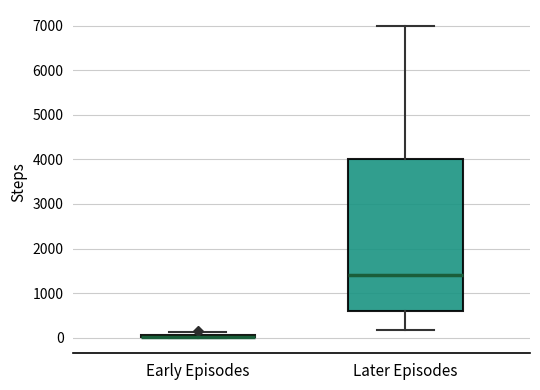

Where is the lower edge of the box for Early Episodes on the y-axis? The values are not printed on the chart, so give them approximately, as read against the axis.

0